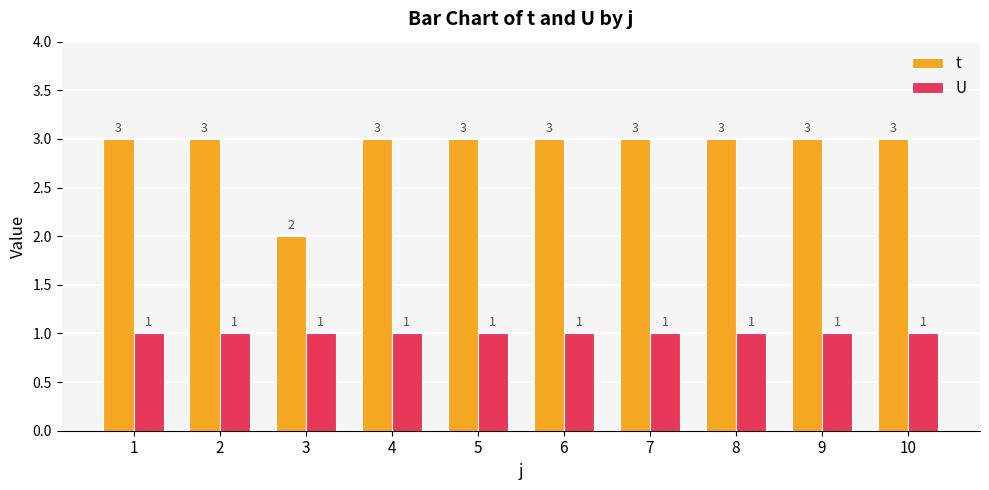

What is the maximum value shown in the chart?

3